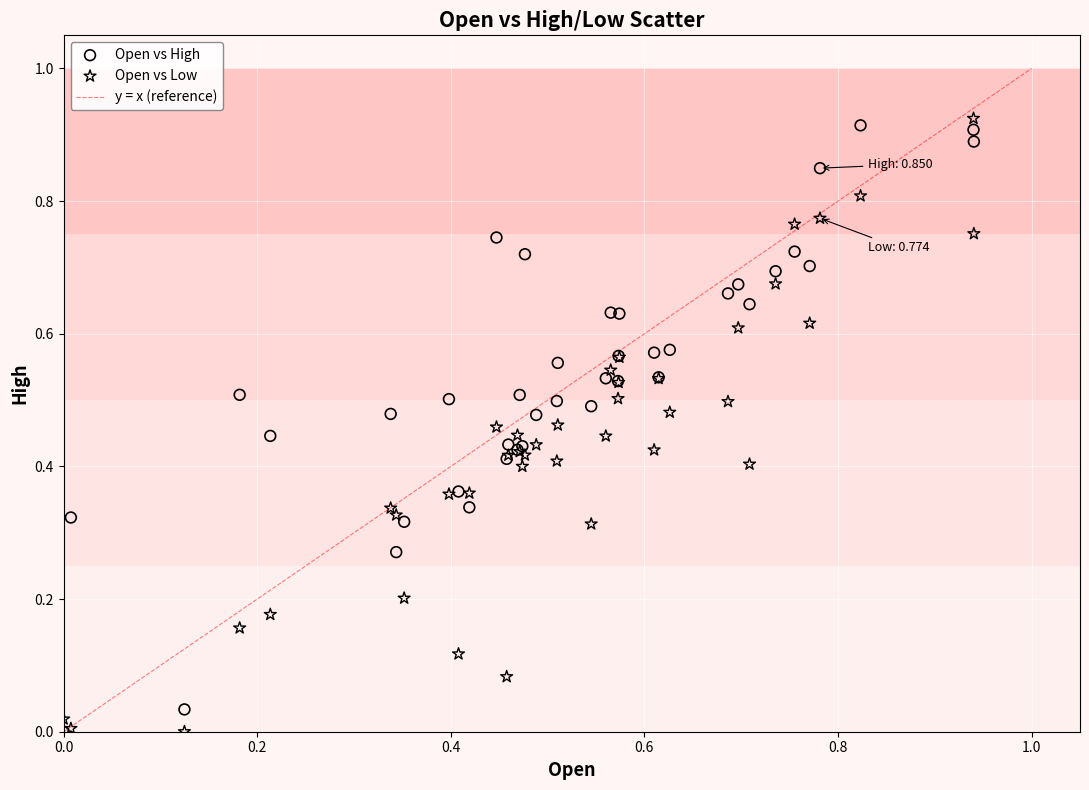

Which series reaches the maximum Y coordinate?

Open vs Low